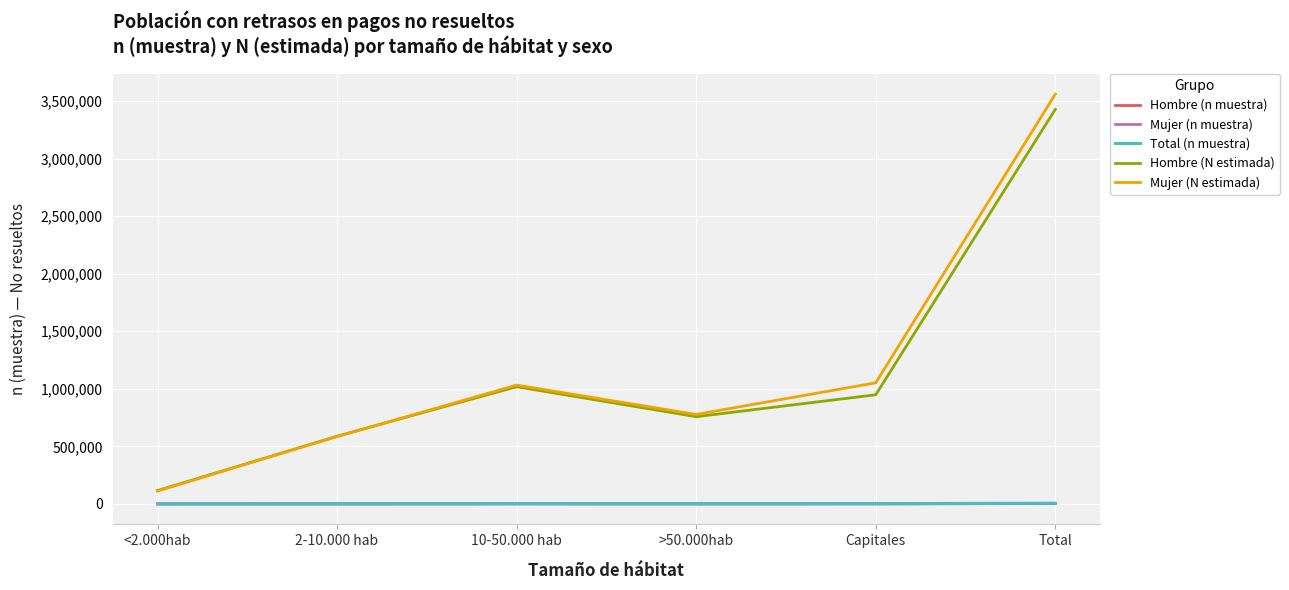

Does the chart have visible grid lines?

Yes